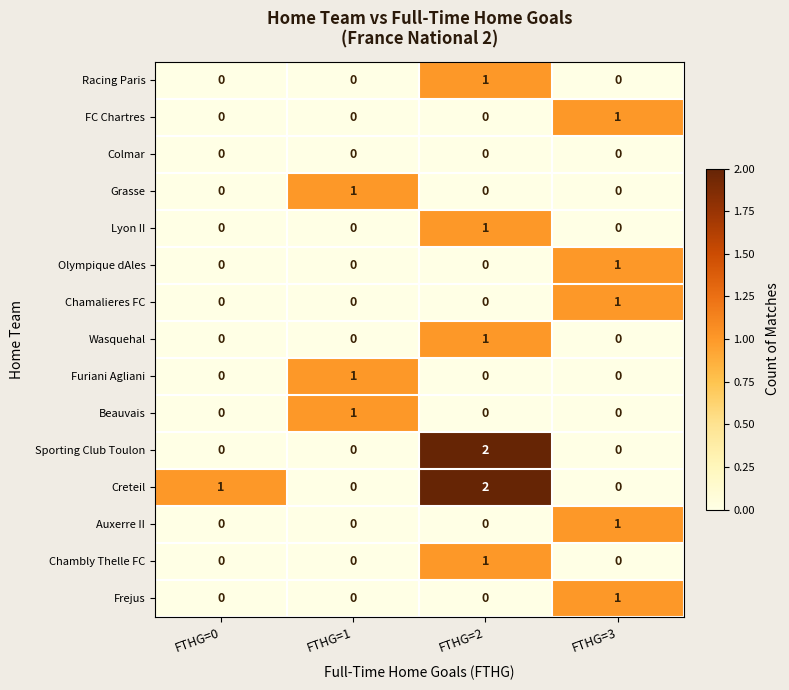

What is the total value across all series at FTHG=3?

5